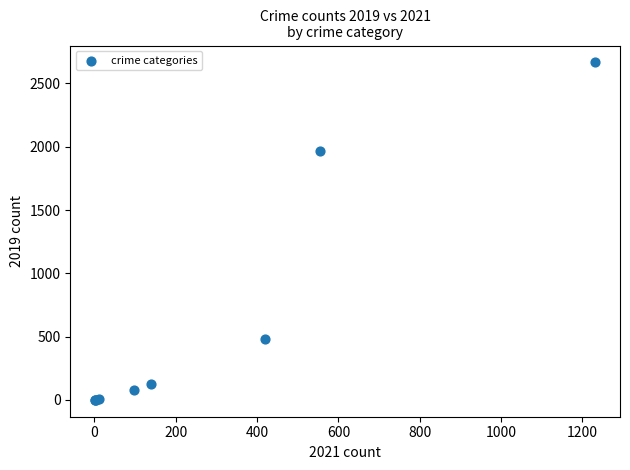

What Y value in the scatter plot is closest to 1333?

1970